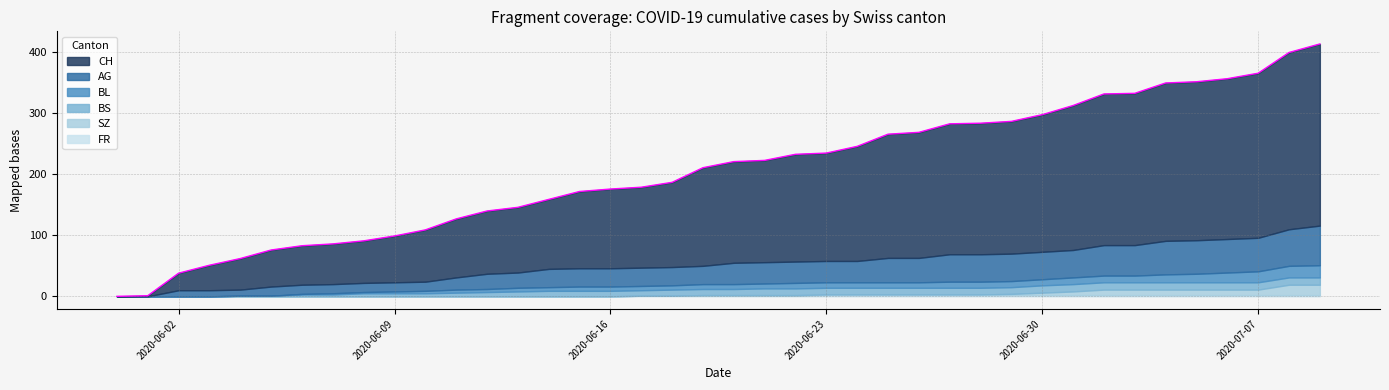

How many lines are shown in the chart?

6